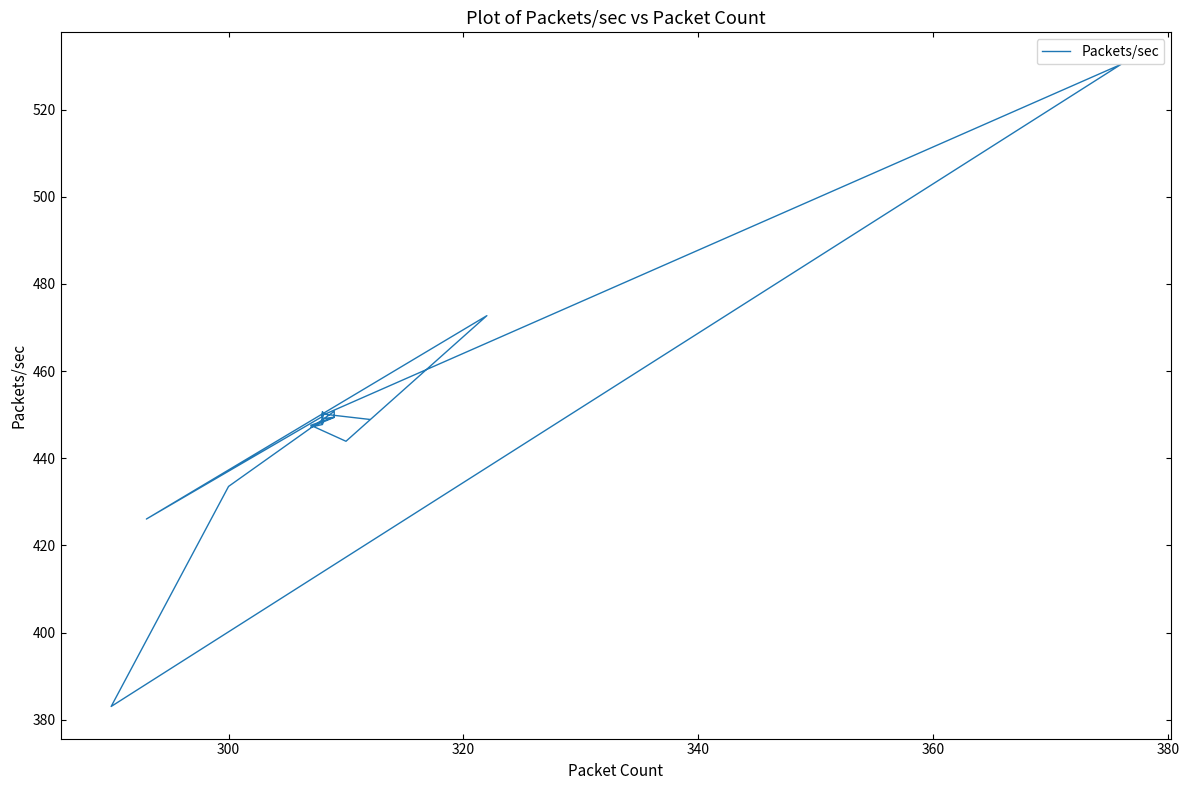

What is the smallest value displayed?

383.0